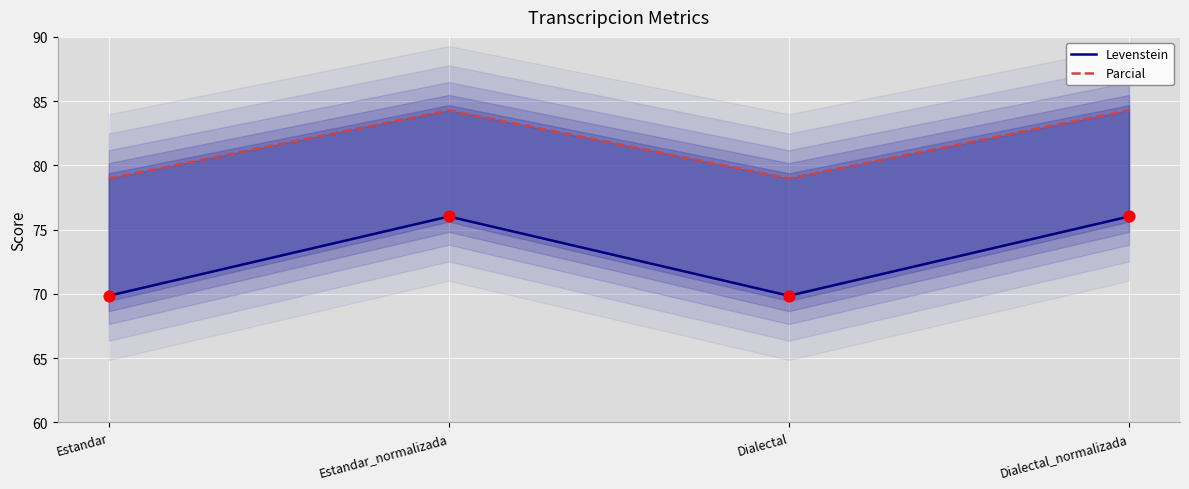

Which series has the widest spread of Y values?

Levenstein